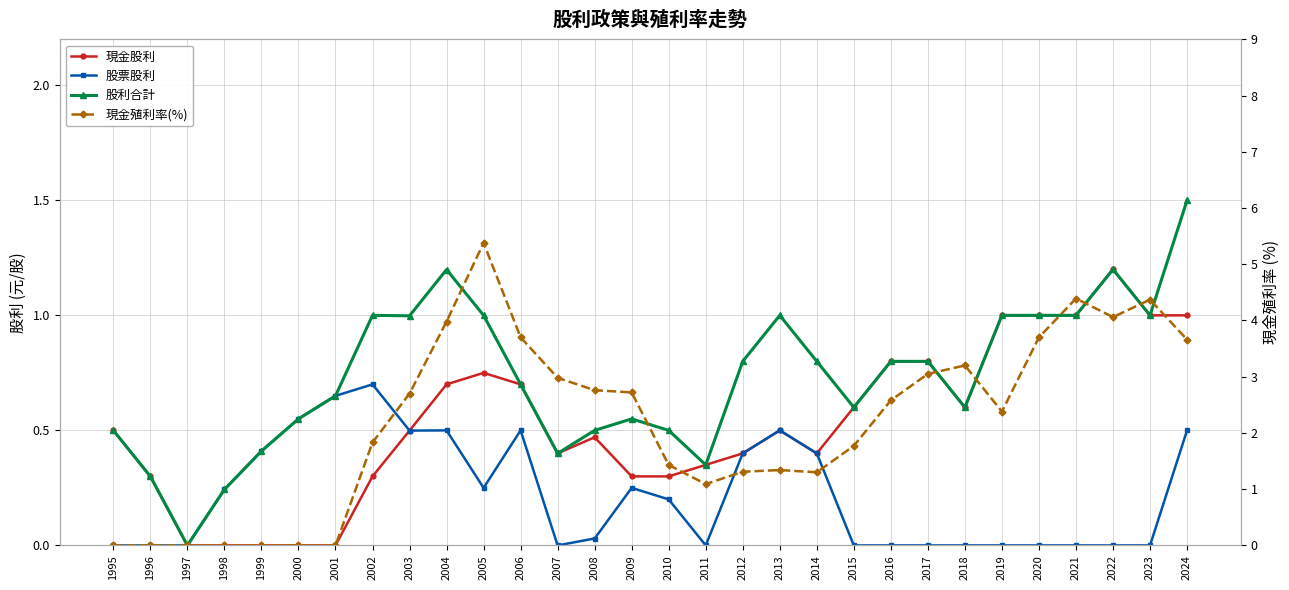

The 股利合計 series shows 0.8 at 2014. True or false?

True